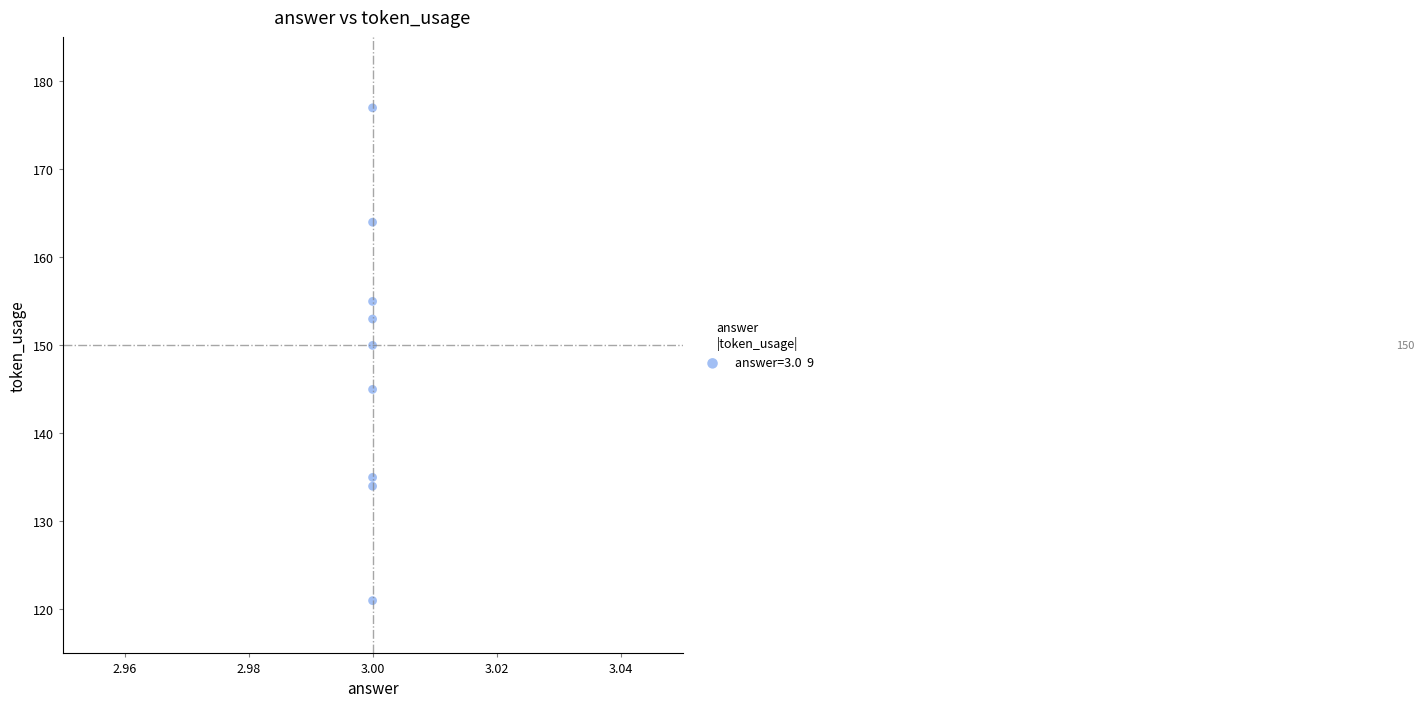

What Y value in the scatter plot is closest to 149?

150